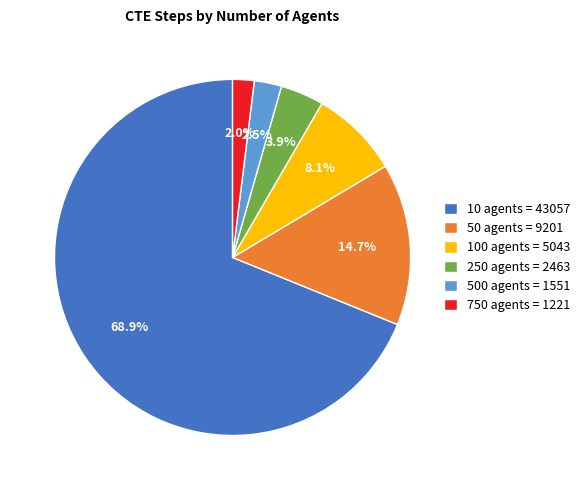

Which slice is the largest?

10 agents = 43057